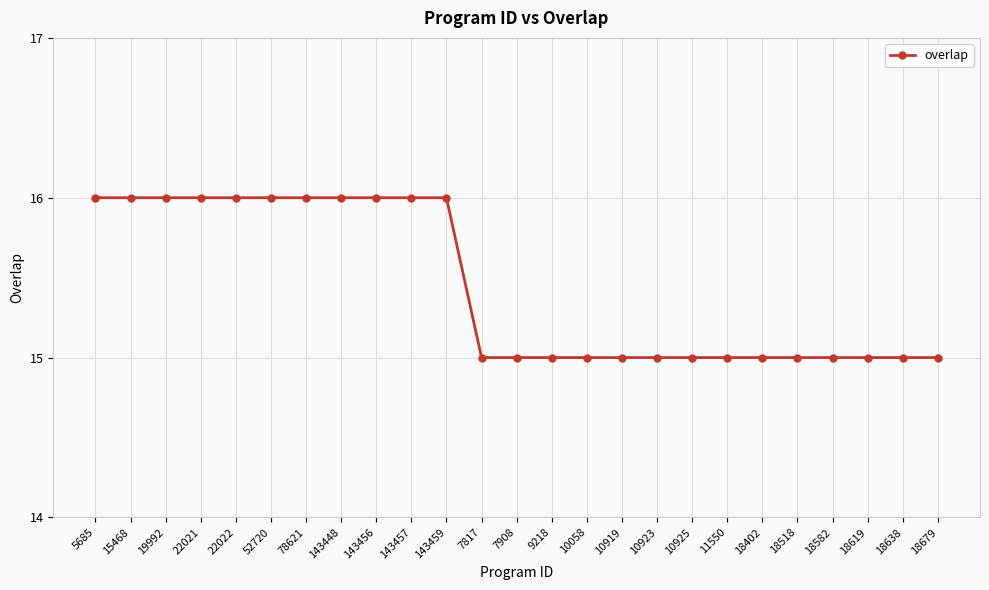

Reading left to right, extract all data points from this chart.

16	16	16	16	16	16	16	16	16	16	16	15	15	15	15	15	15	15	15	15	15	15	15	15	15